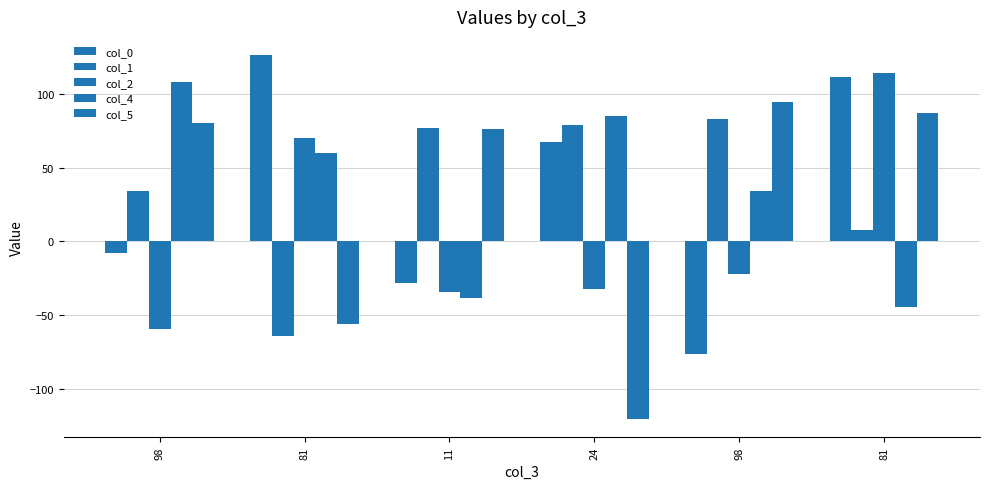

At which label does col_4 reach its minimum?

81